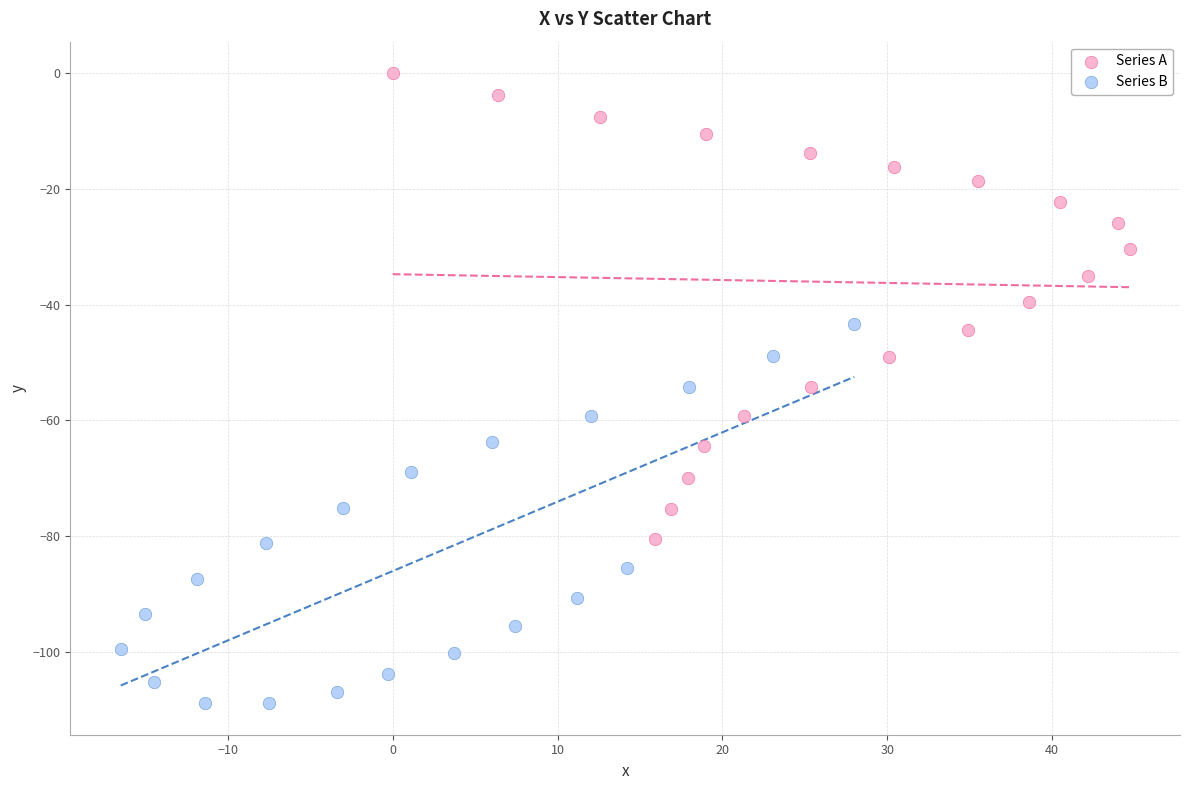

Which series reaches the minimum Y coordinate?

Series B